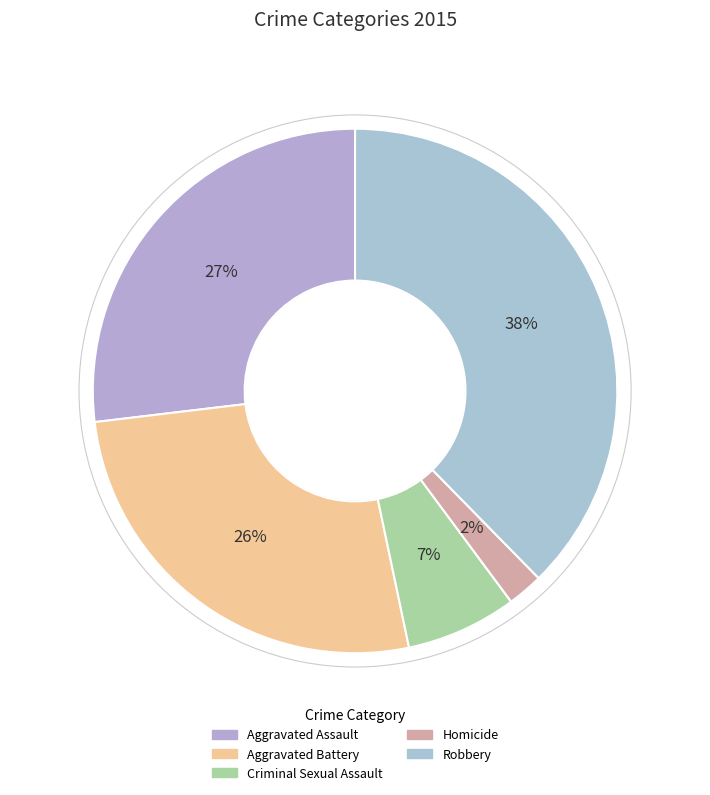

Do Homicide and Aggravated Battery together represent more than half of the pie?

No